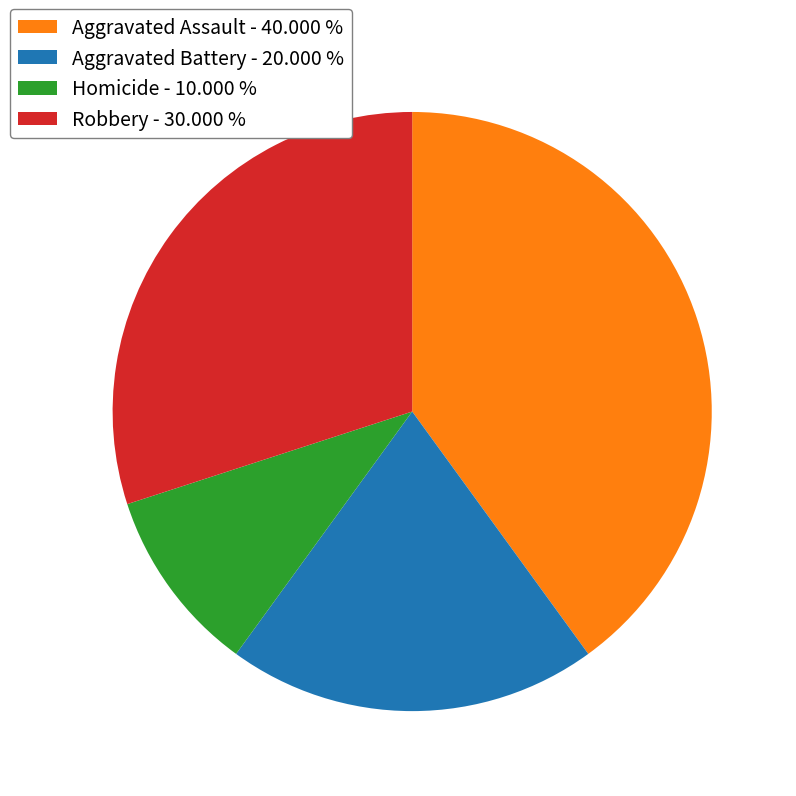

Combined, do Aggravated Battery and Homicide account for over 50%?

No